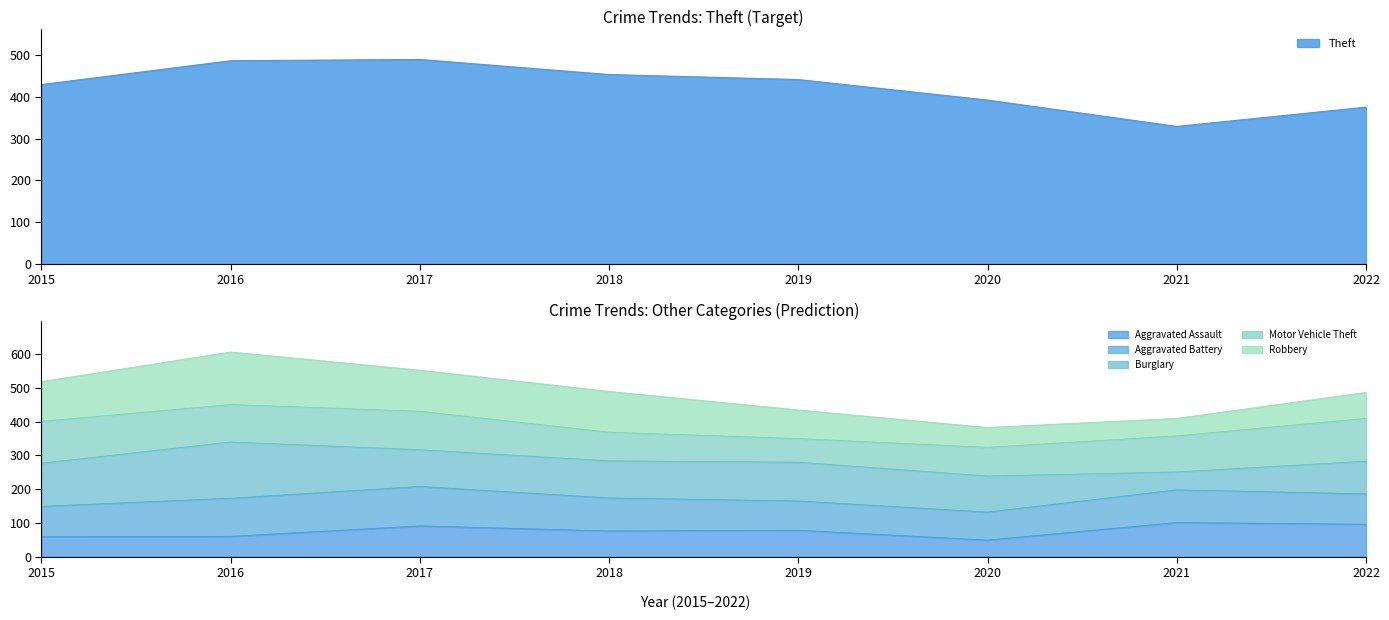

What is the sum of all Aggravated Assault values?

610